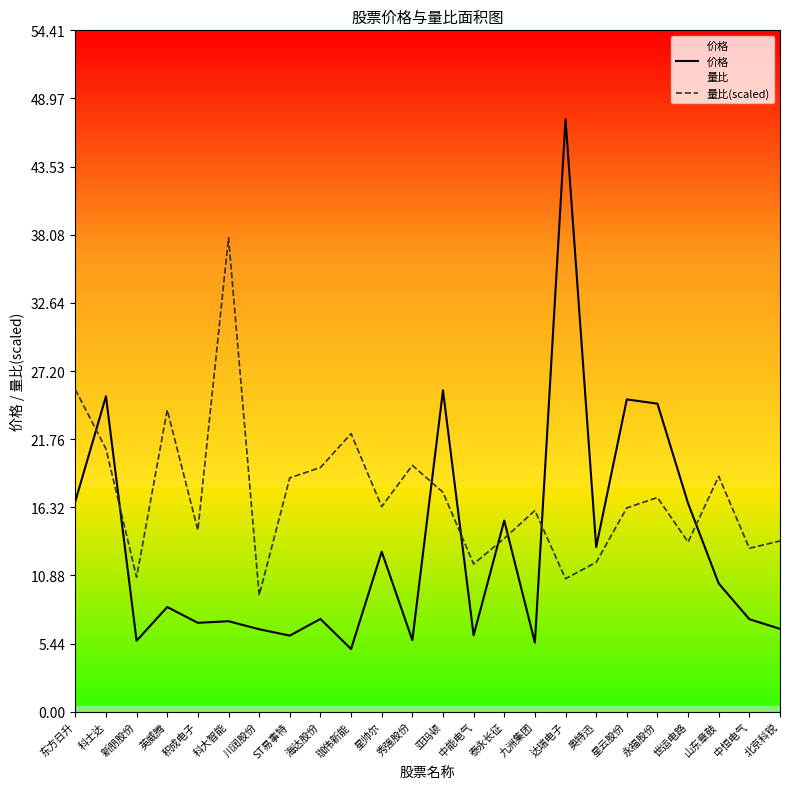

Which label corresponds to the smallest value in the chart?

珈伟新能